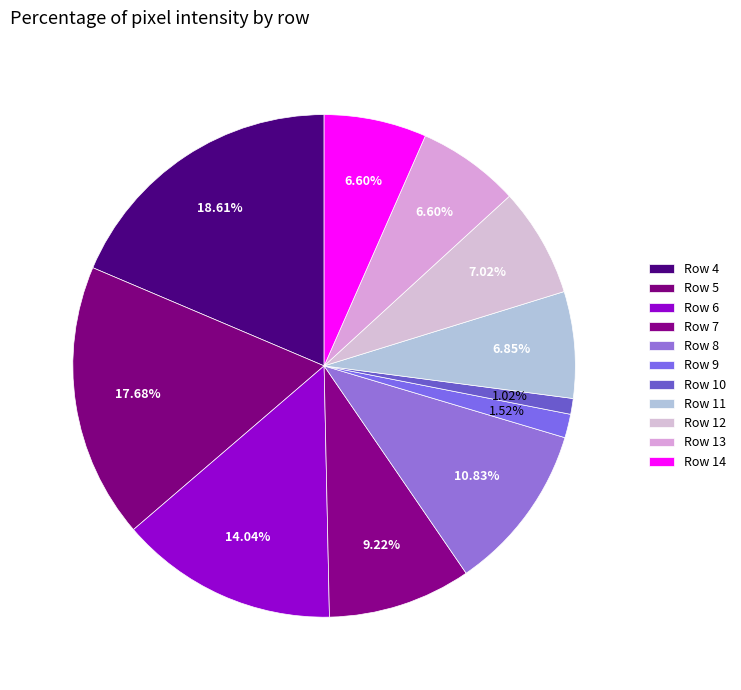

Which slice is the smallest?

Row 10